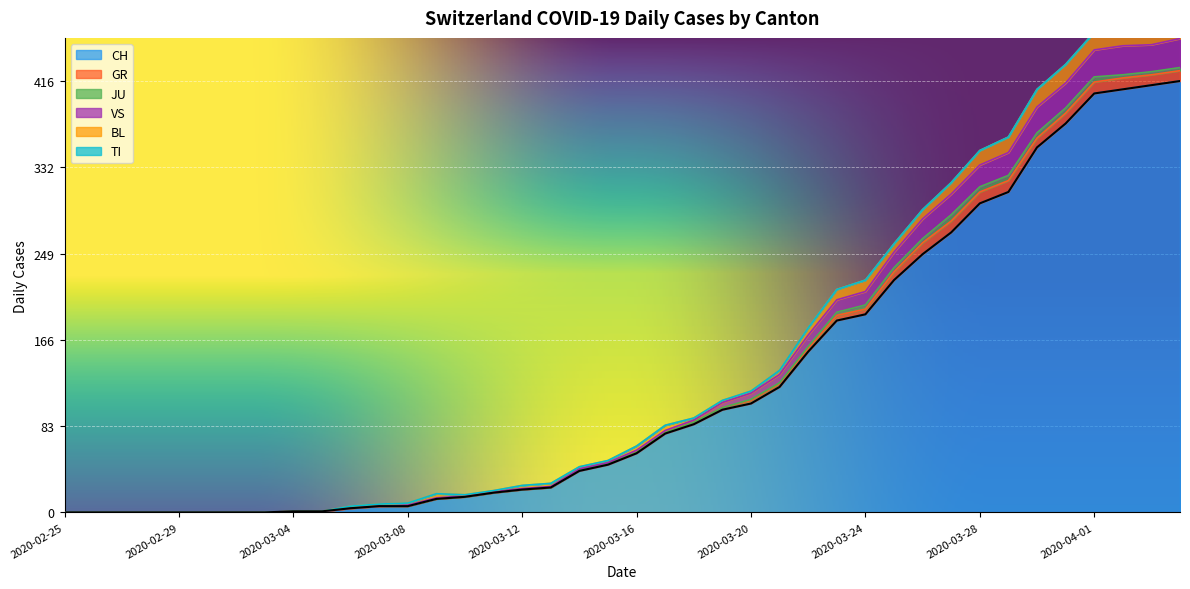

Is the value of GR at 2020-03-26 greater than the value of VS at 2020-03-08?

Yes